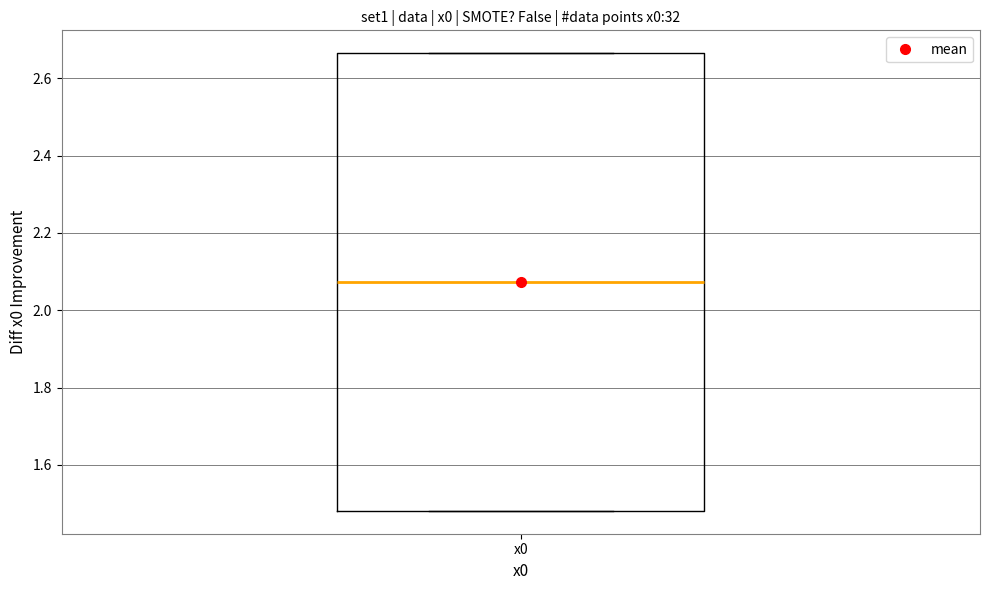

Transcribe this box plot: give where the median line is, the range the box spans, and where the two whiskers end, as read against the y-axis. The values are not printed on the chart, so give them approximately, as read against the axis.

median 2.08, box 1.48 to 2.66, whiskers 1.48 to 2.66